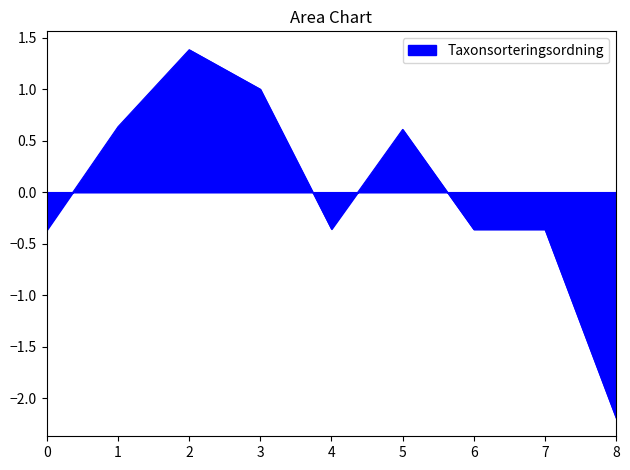

What is the smallest value displayed?

-2.2